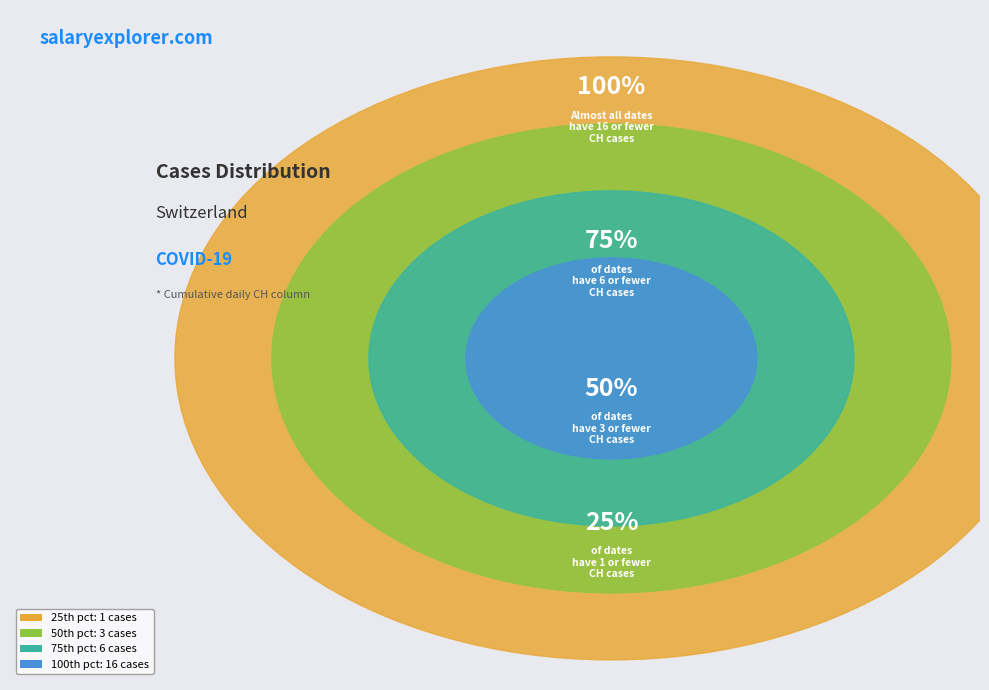

Is 2020-07-08 the majority of the pie?

No